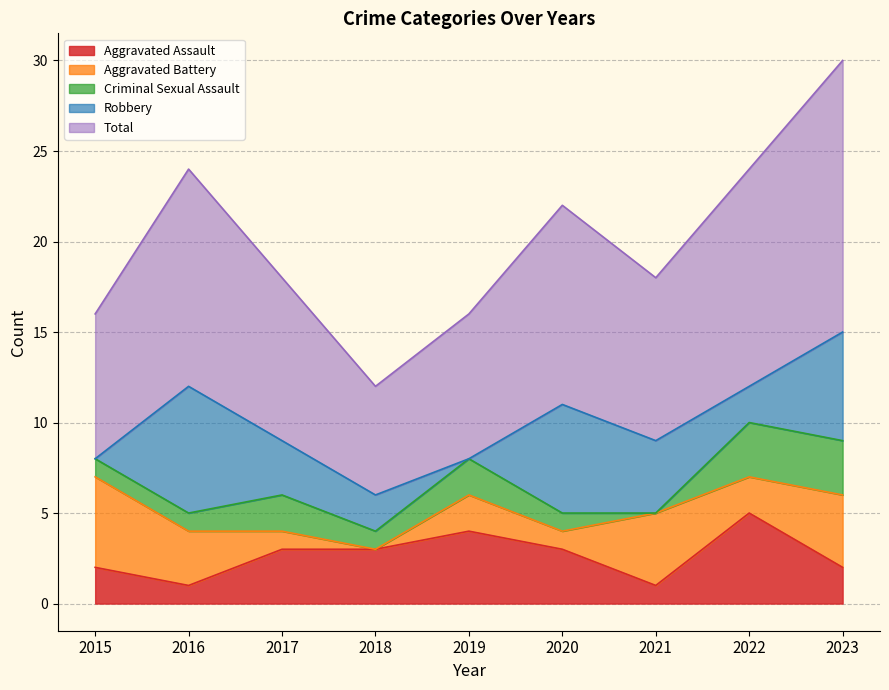

Where does the Robbery series first go above 3?

2016